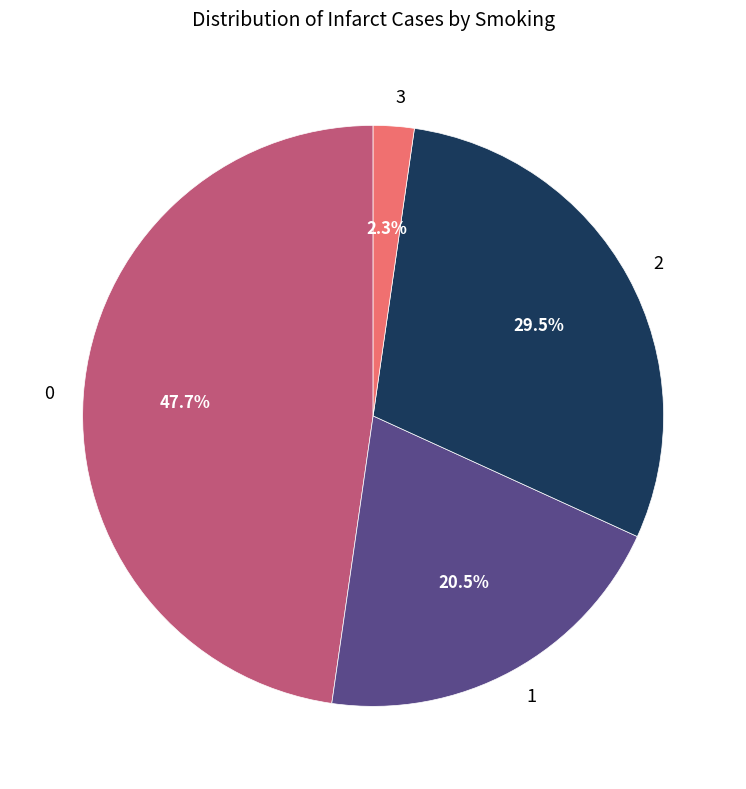

To the nearest percent, what portion does 3 represent?

2%